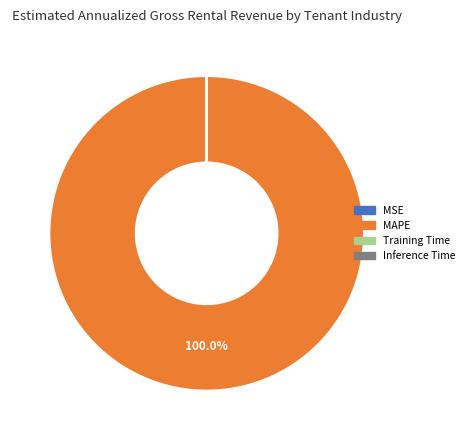

Which category accounts for the majority?

MAPE